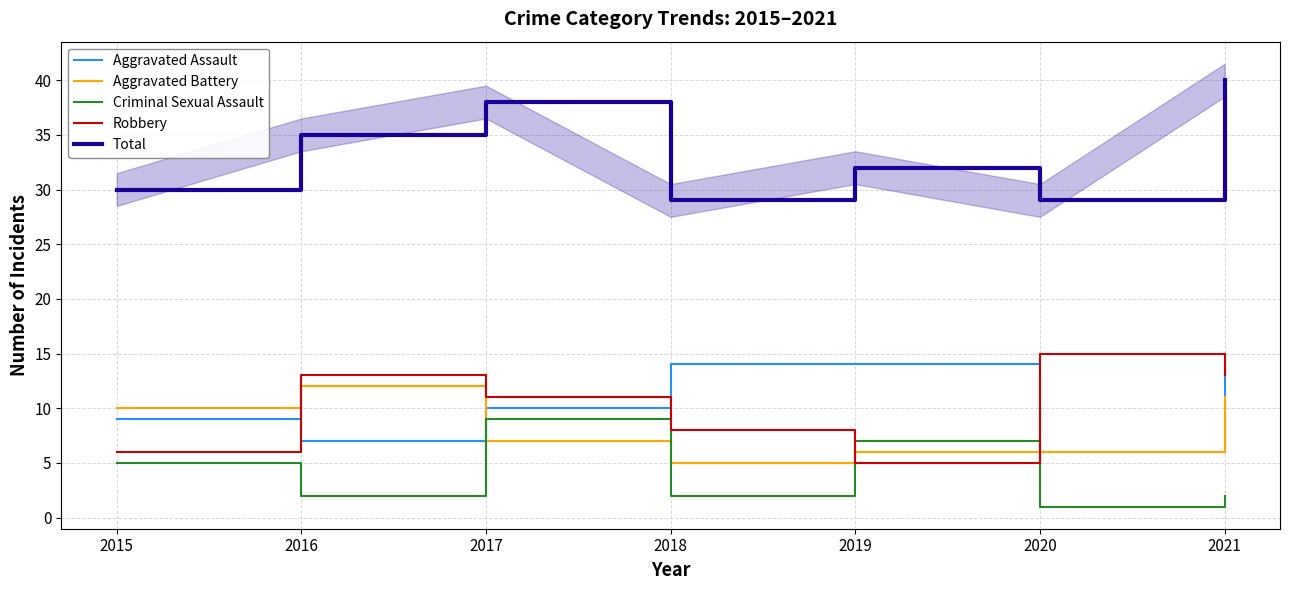

The value of Total at 2021 is 40. True or false?

True